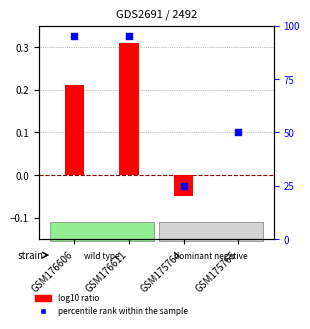

At which category is the sum across all series the highest?

GSM176611